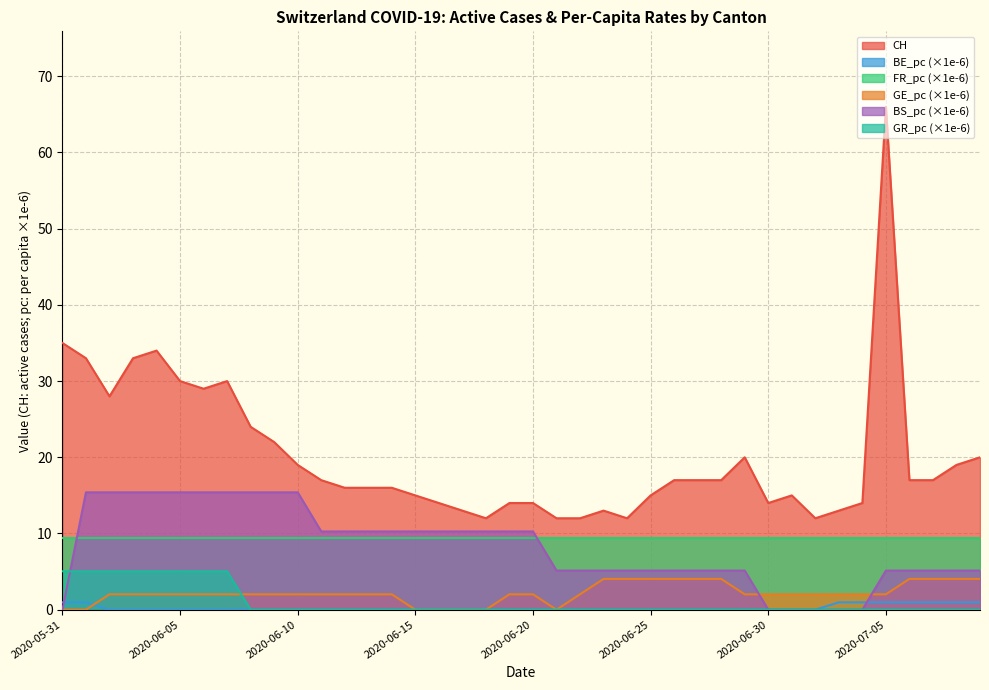

At which category is the sum across all series the highest?

2020-07-05